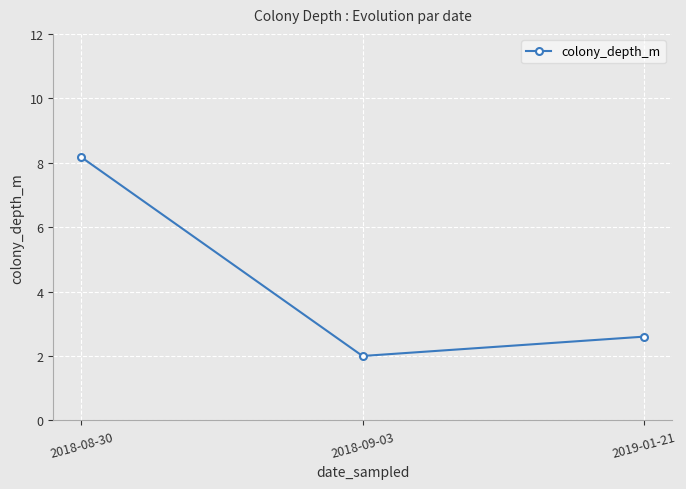

Is it true that the value at 2018-08-30 is 4.9?

False